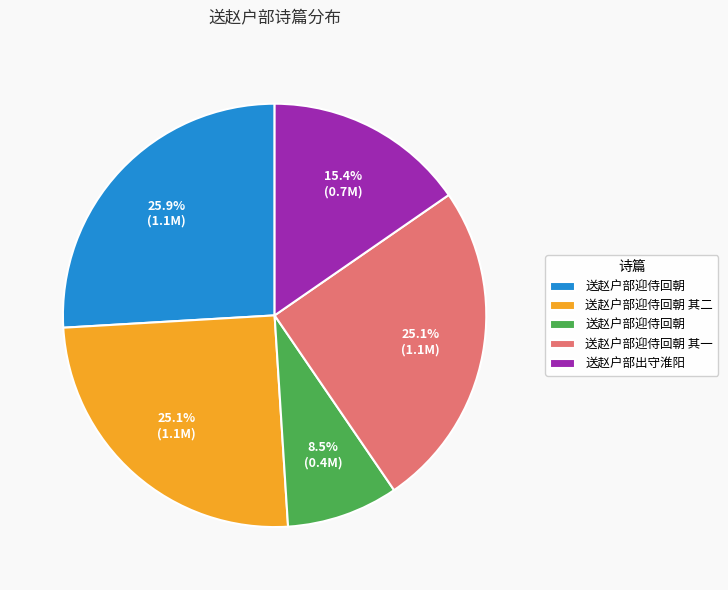

Is there any slice that represents more than half of the pie?

No